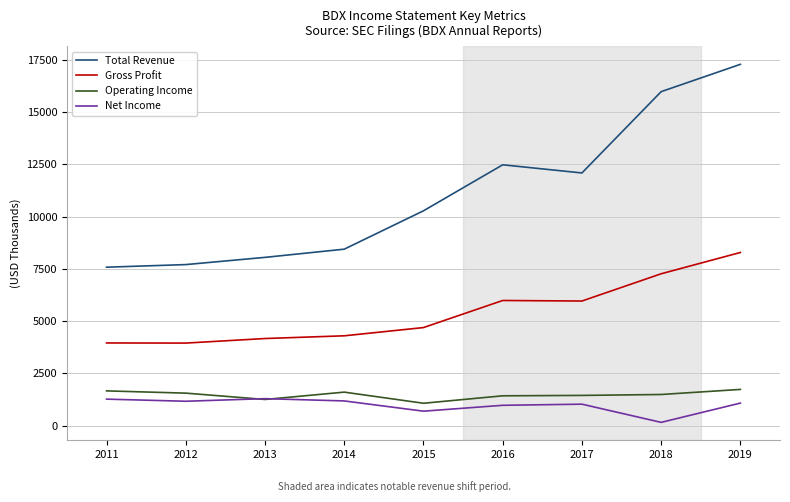

What is the difference between the second highest and second lowest values in the Operating Income series?

410.9